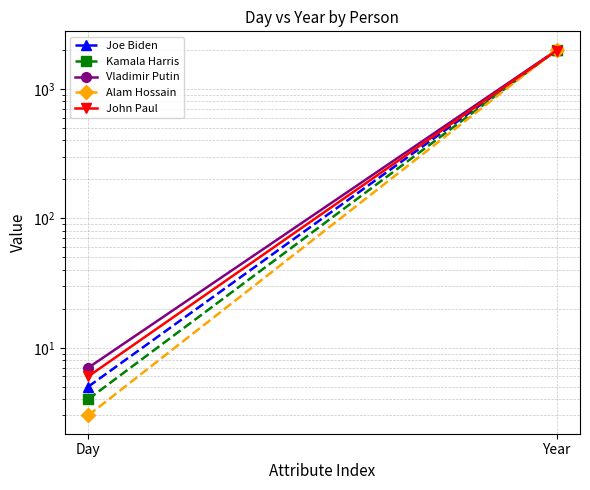

How many series are shown in this chart?

5